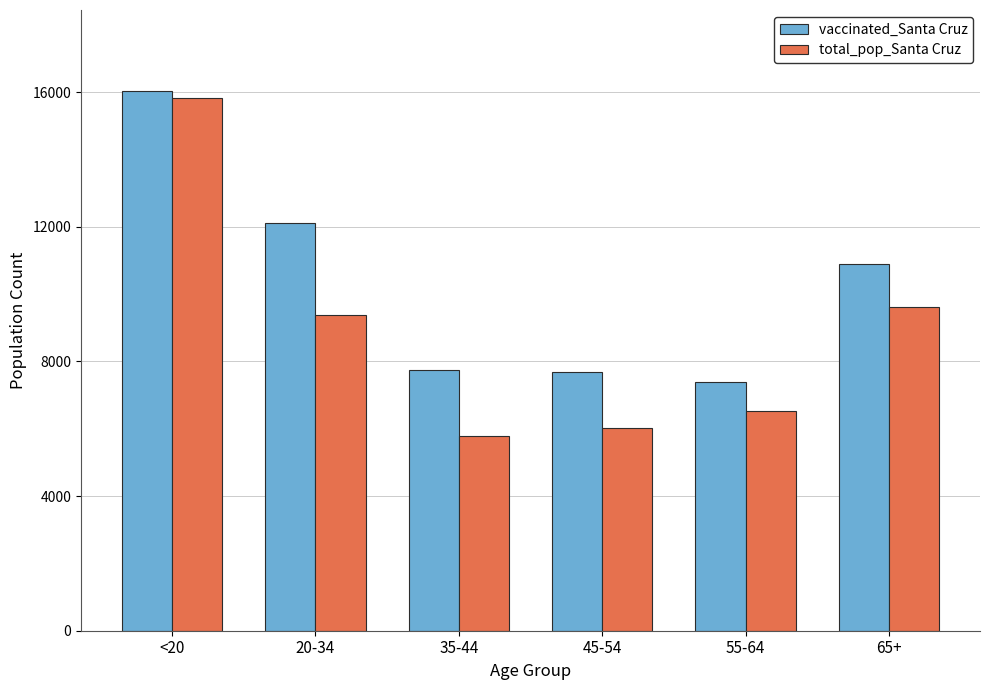

How many distinct data groups are displayed?

2